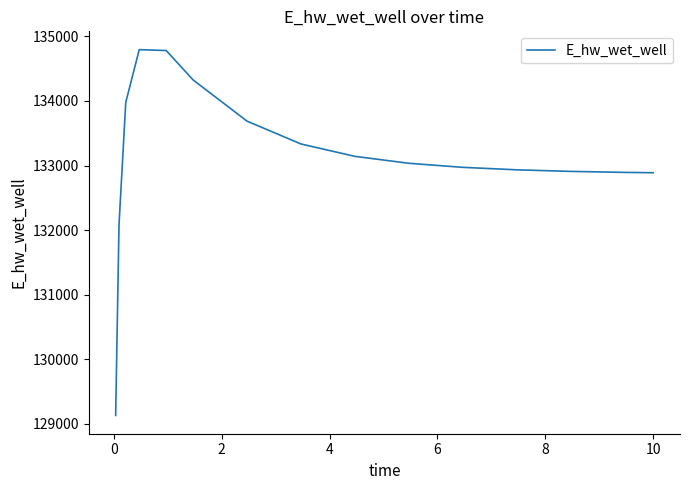

What is the minimum value shown in the chart?

129132.0